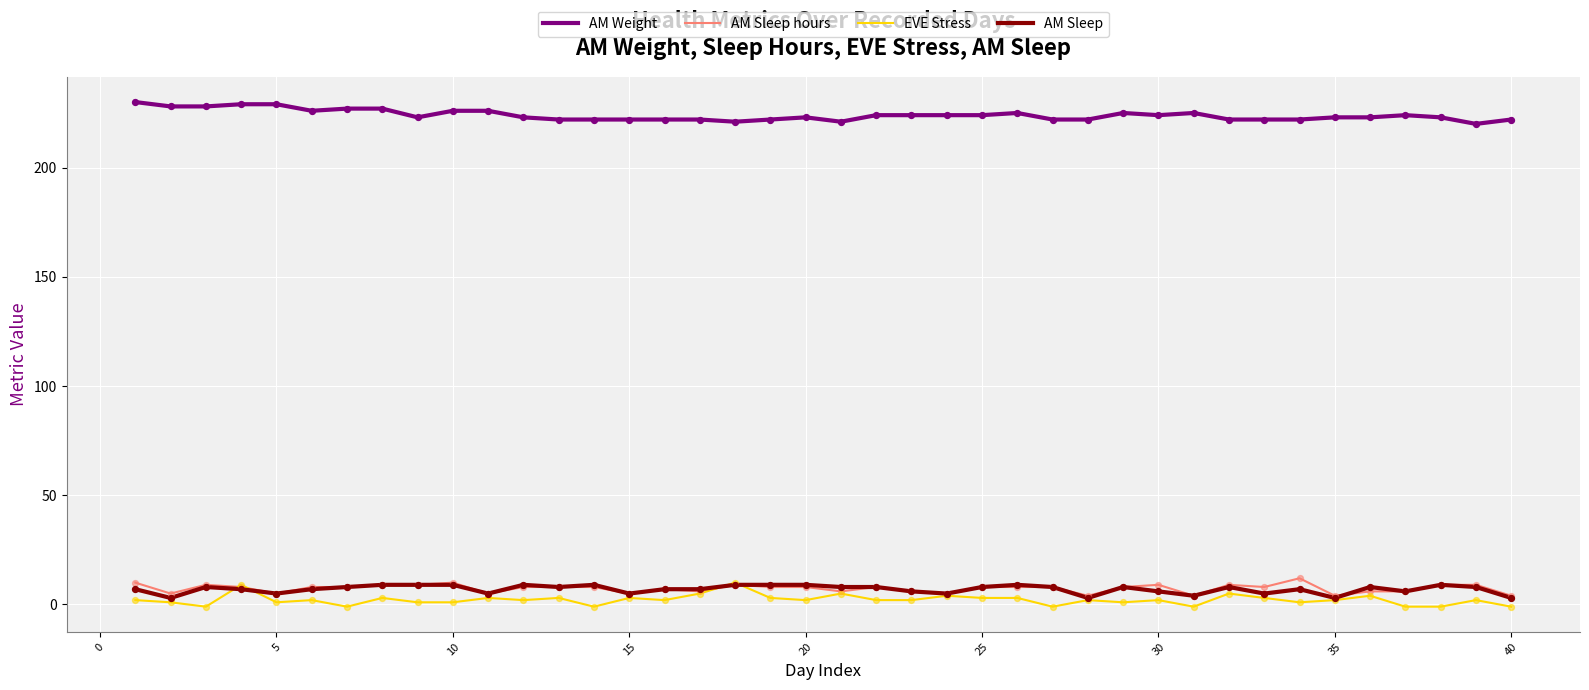

Which series has the largest total across all categories?

AM Weight